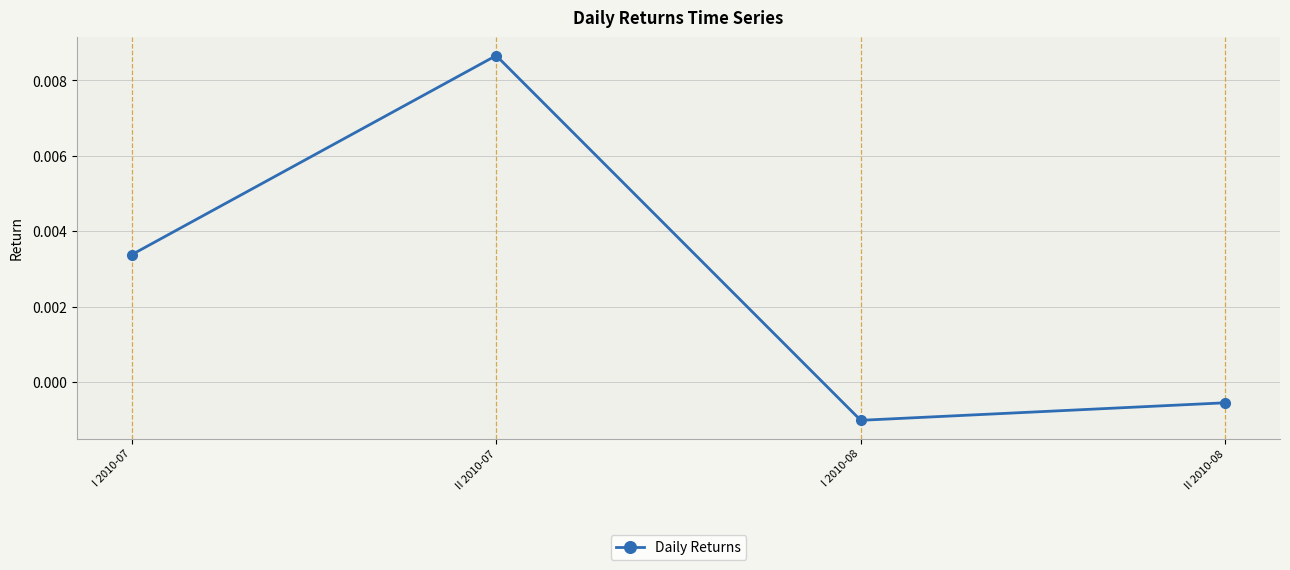

How many lines are shown in the chart?

1